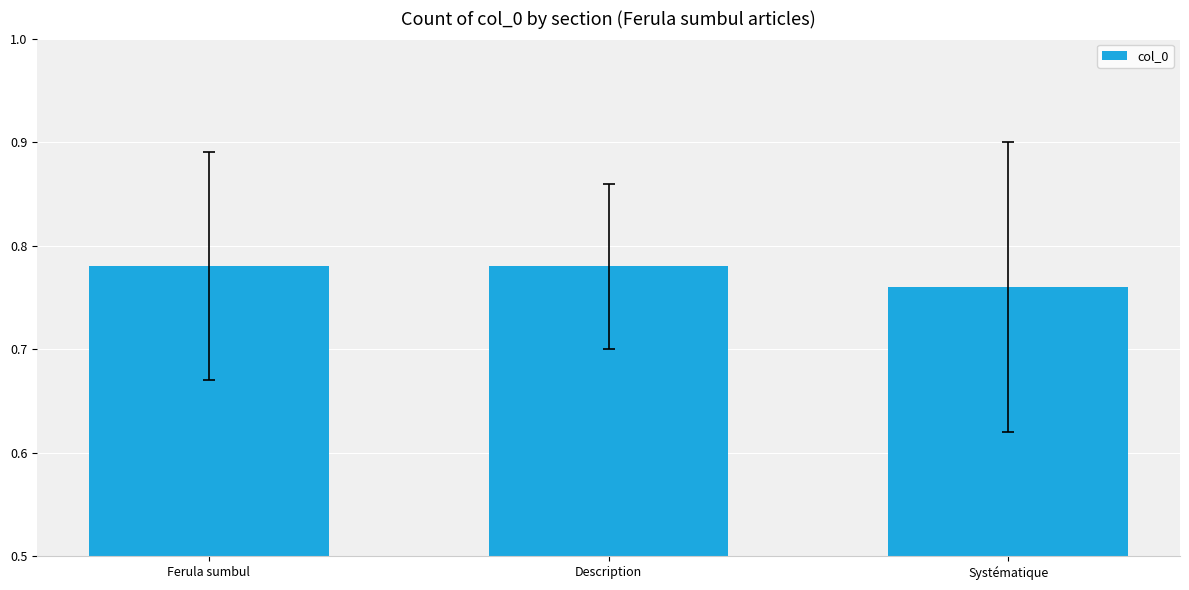

What is the label of the 3rd bar from the left?

Systématique